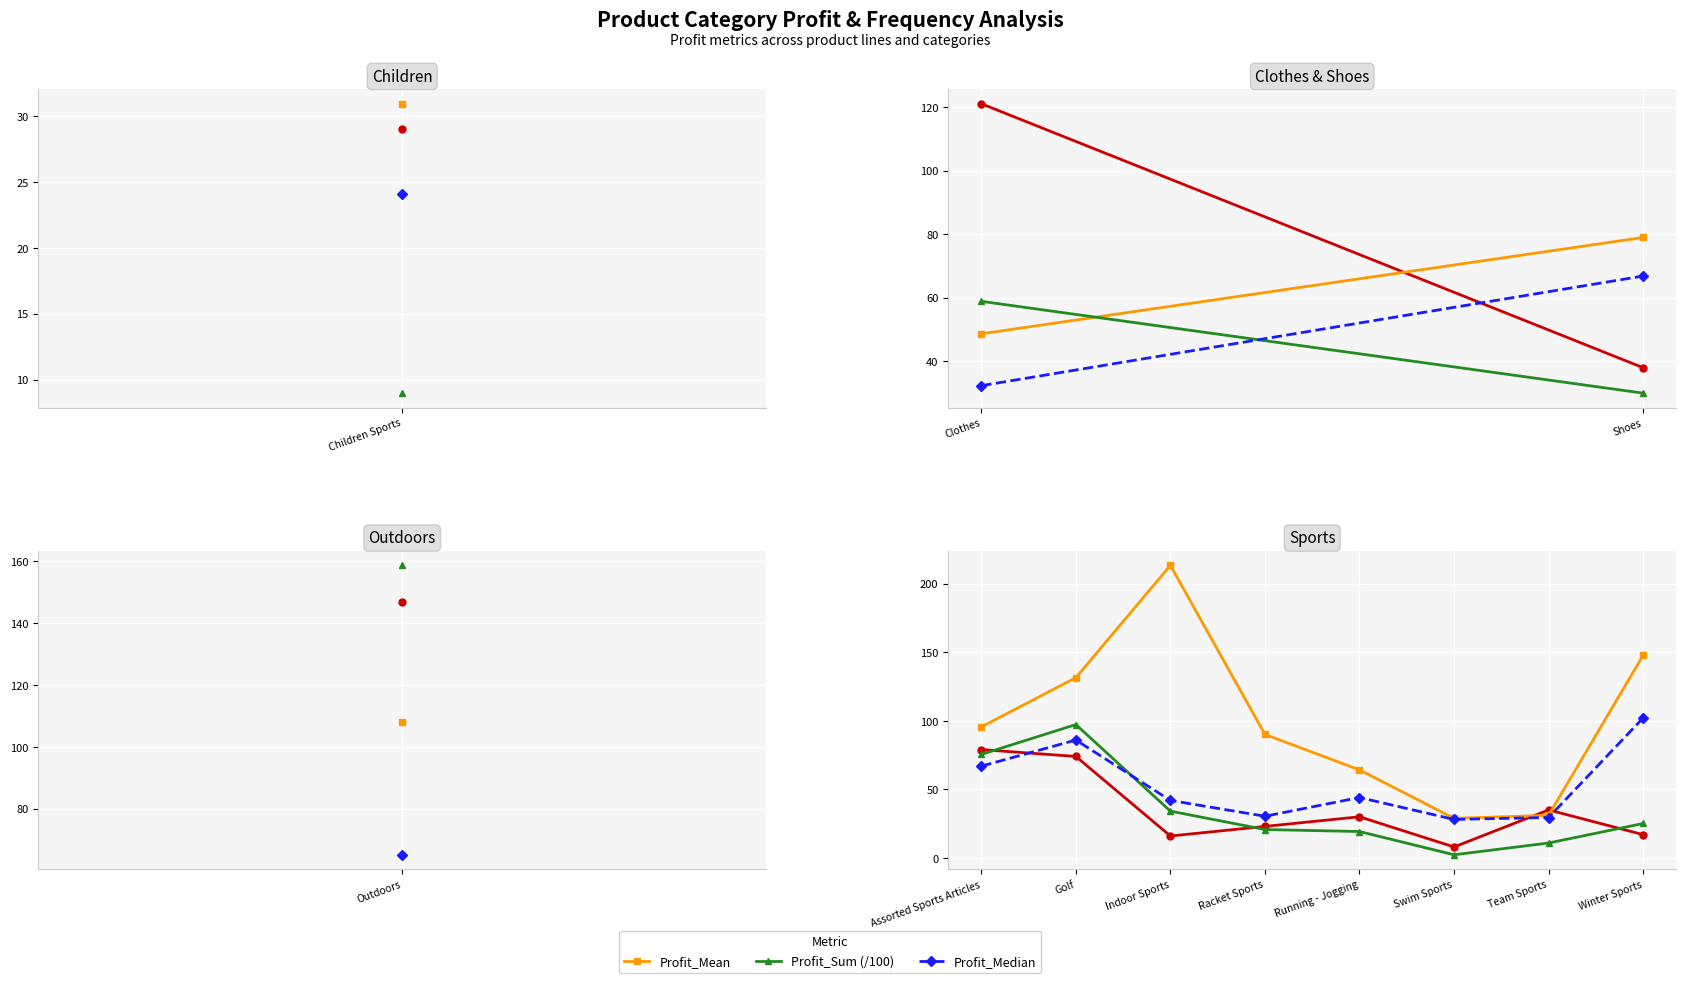

True or false: Profit_Mean and Profit_Sum (/100) intersect in this chart.

False